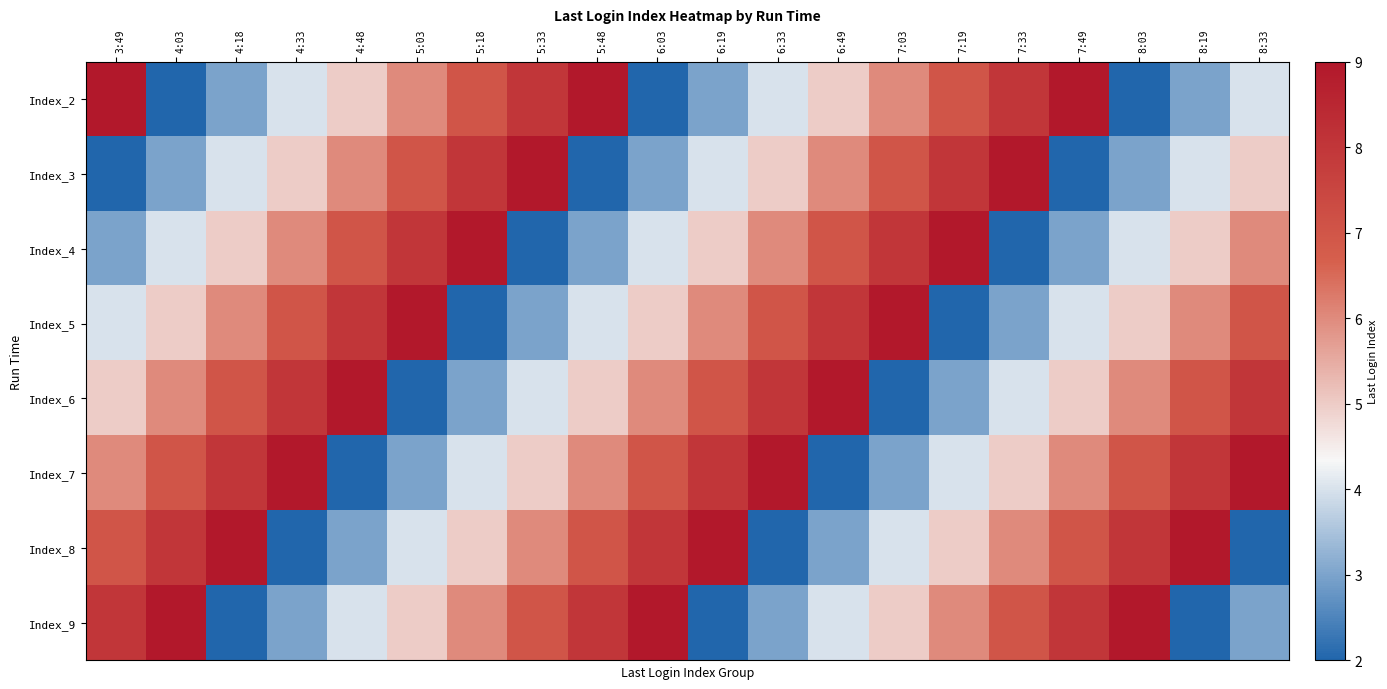

Between 8:03 and 8:33, which series saw the biggest shift?

Index_8